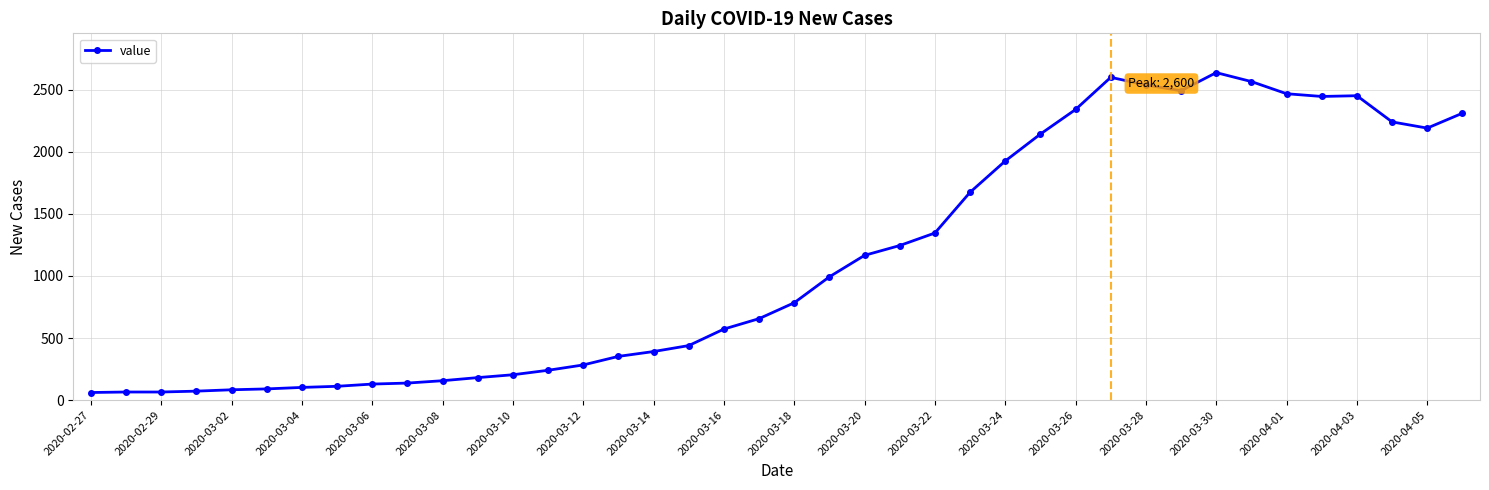

What is the maximum value shown in the chart?

2638